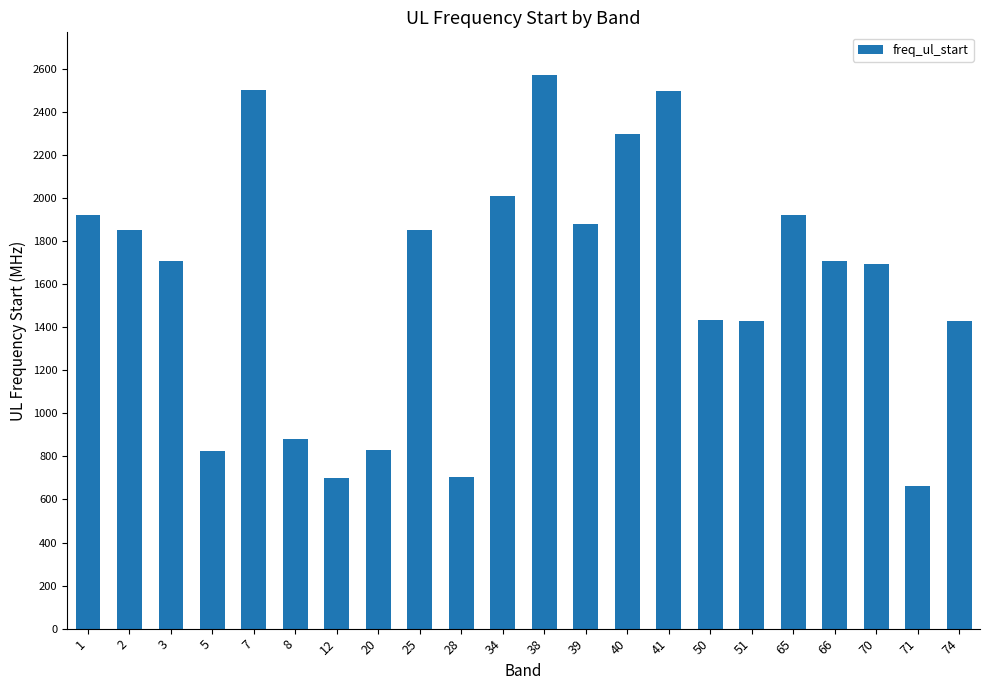

Which category has the lowest value across all series?

71